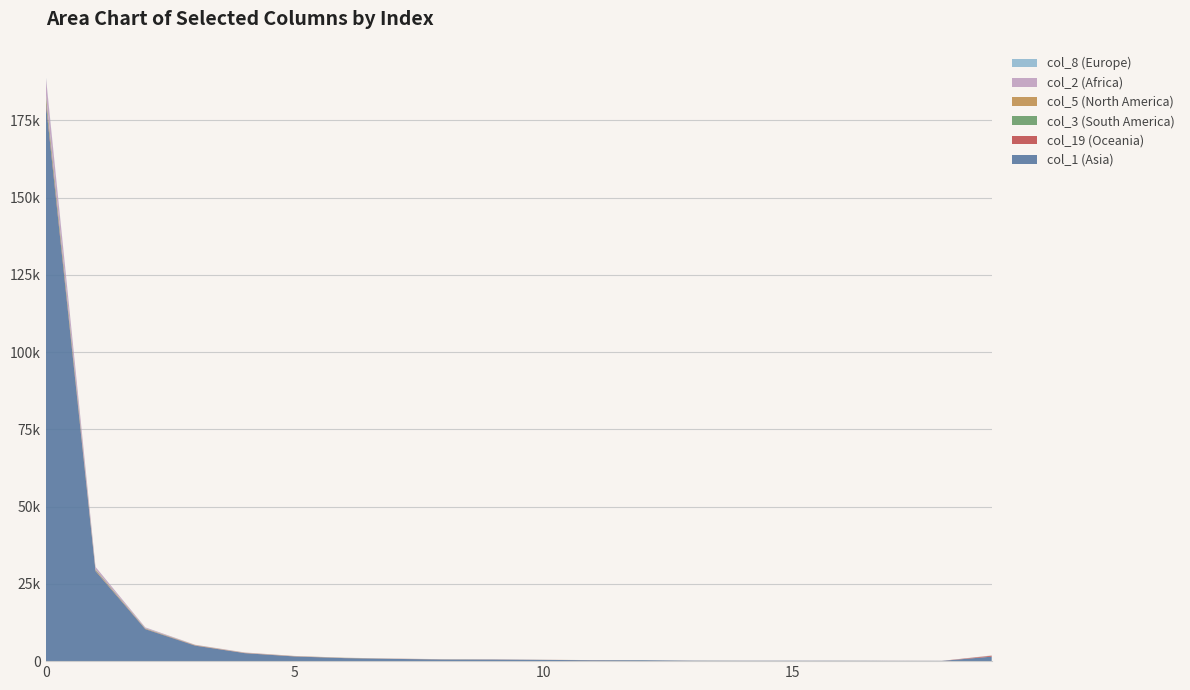

Reading right to left, what are all the values shown in this chart?

col_1: 19=1456	18=85	17=95	16=113	15=119	14=121	13=142	12=289	11=294	10=400	9=515	8=538	7=722	6=978	5=1517	4=2584	3=5025	2=10363	1=29157	0=180959
col_19: 19=281	18=8	17=16	16=13	15=11	14=9	13=16	12=8	11=21	10=23	9=33	8=27	7=36	6=36	5=52	4=54	3=81	2=80	1=185	0=1048
col_3: 19=7	18=0	17=0	16=2	15=2	14=2	13=8	12=12	11=1	10=6	9=7	8=17	7=11	6=40	5=24	4=22	3=48	2=113	1=287	0=1442
col_5: 19=33	18=3	17=3	16=4	15=3	14=8	13=6	12=4	11=16	10=4	9=13	8=21	7=24	6=27	5=44	4=56	3=67	2=75	1=94	0=509
col_2: 19=45	18=3	17=1	16=4	15=3	14=2	13=3	12=2	11=7	10=2	9=7	8=27	7=28	6=25	5=36	4=81	3=84	2=269	1=778	0=5441
col_8: 19=32	18=1	17=2	16=7	15=2	14=1	13=4	12=2	11=3	10=8	9=5	8=7	7=15	6=11	5=13	4=11	3=12	2=36	1=20	0=259